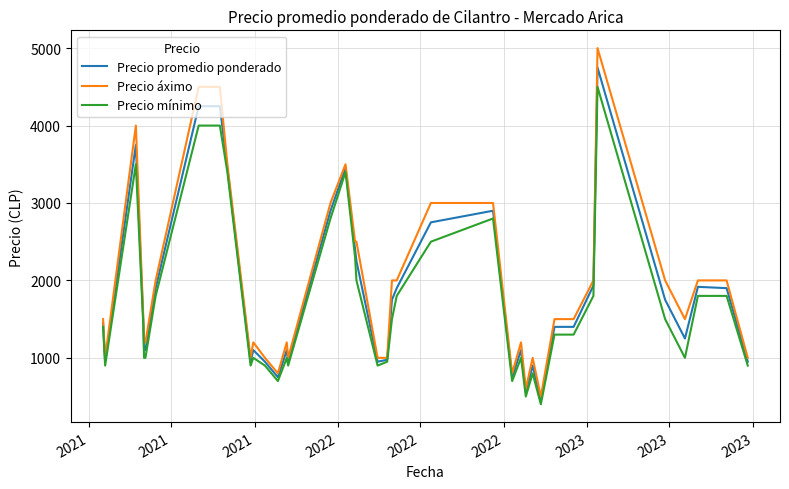

Does the chart display data point markers on the line(s)?

No